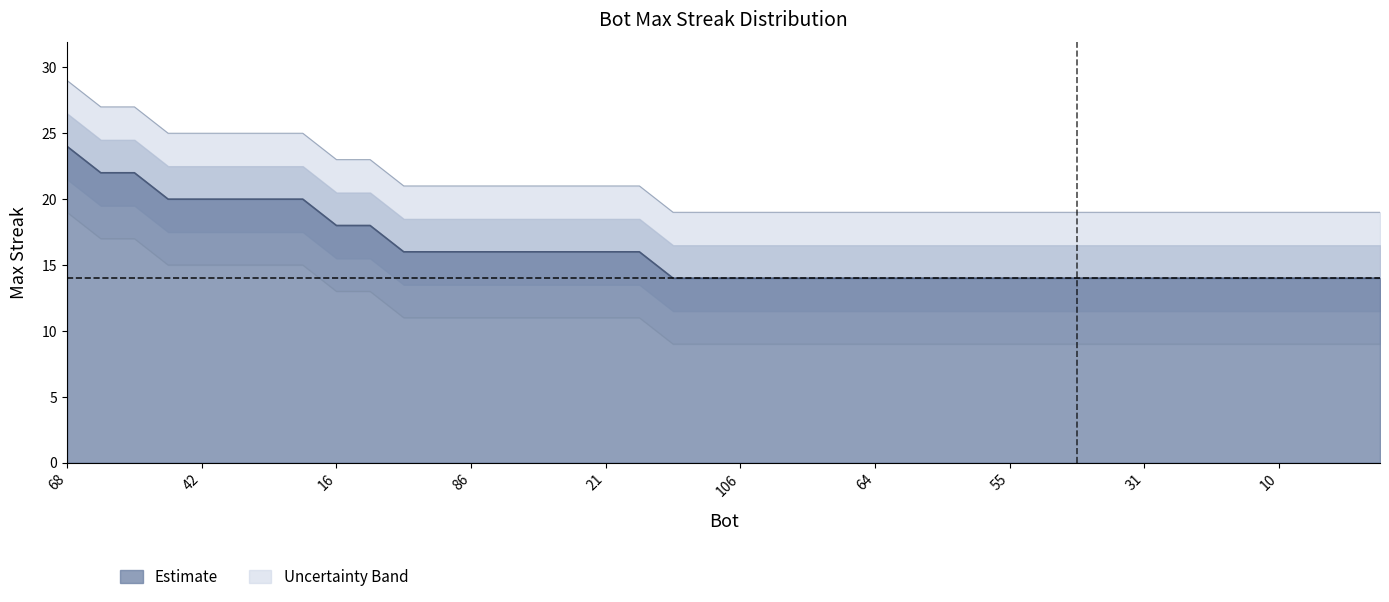

Does the chart have visible grid lines?

No